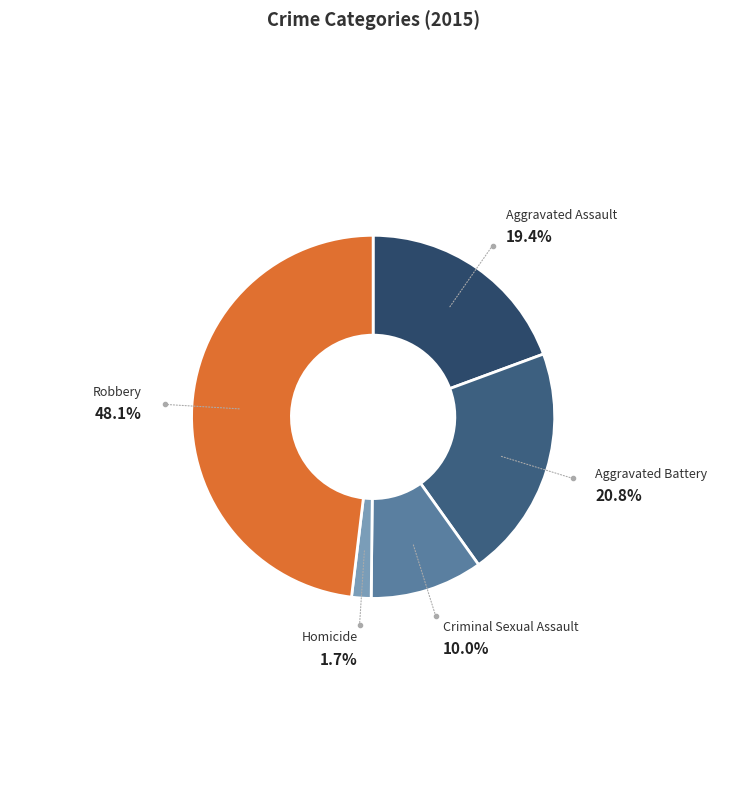

How much of the chart is everything except Robbery?

51.9%